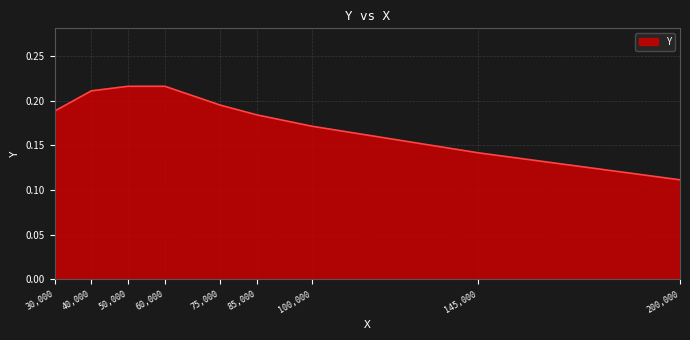

How many lines are shown in the chart?

1